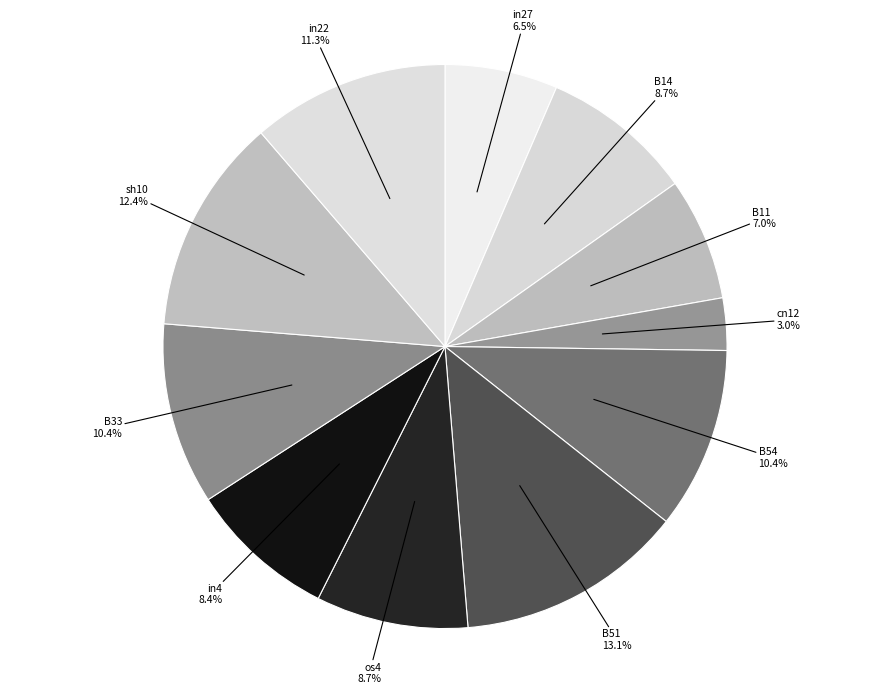

How many segments does this pie chart have?

11